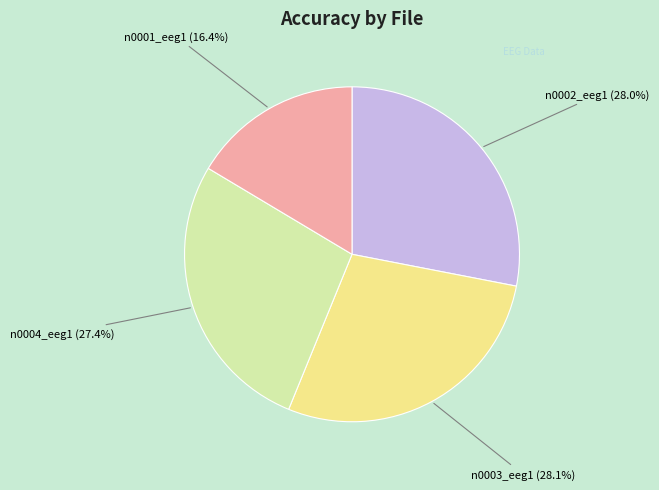

Does any single category account for the majority?

No